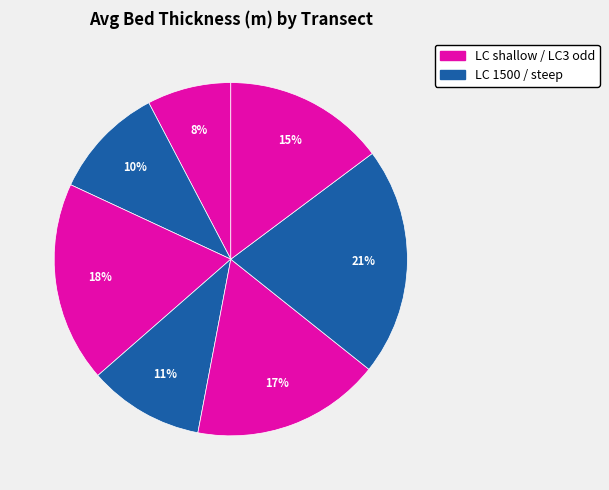

How many segments does this pie chart have?

7